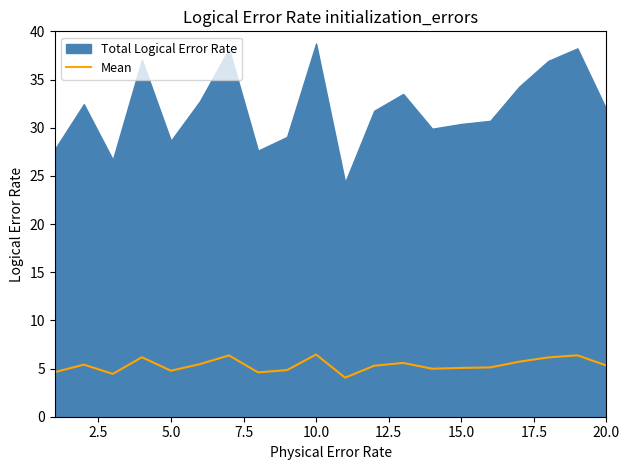

True or false: Mean has a value of 2.5 at 15.0.

False